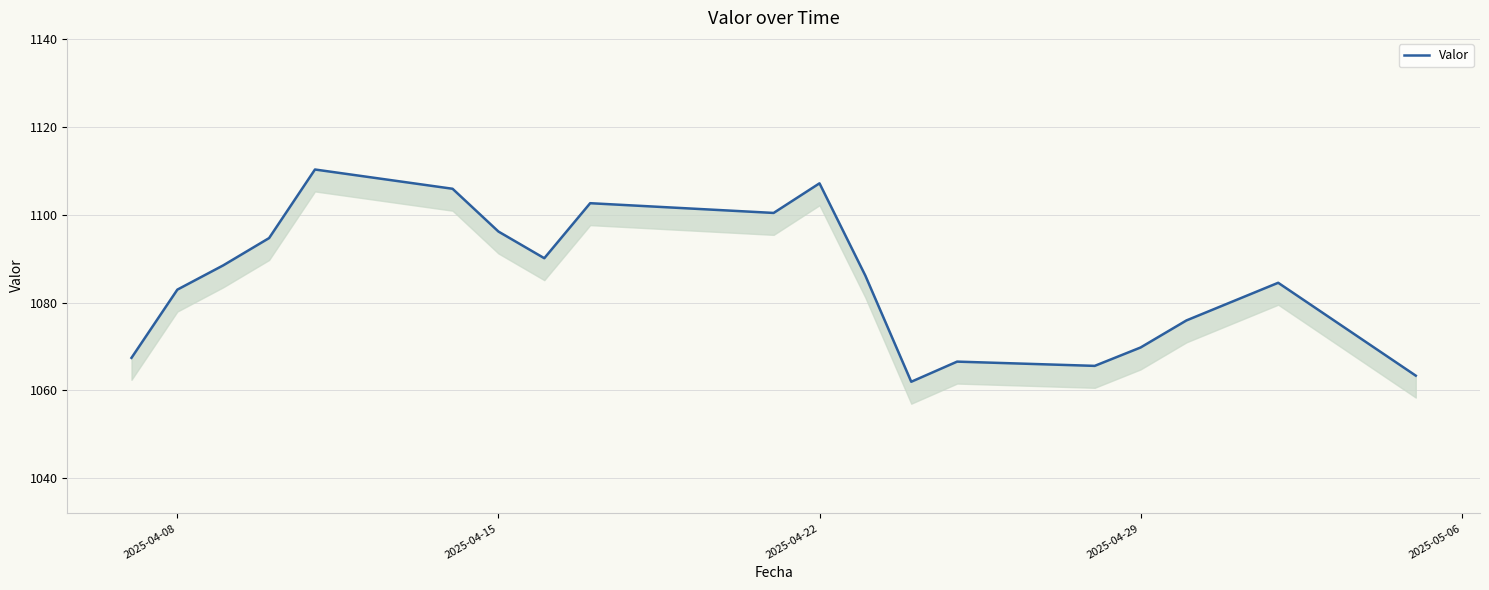

Does the chart display data point markers on the line(s)?

No